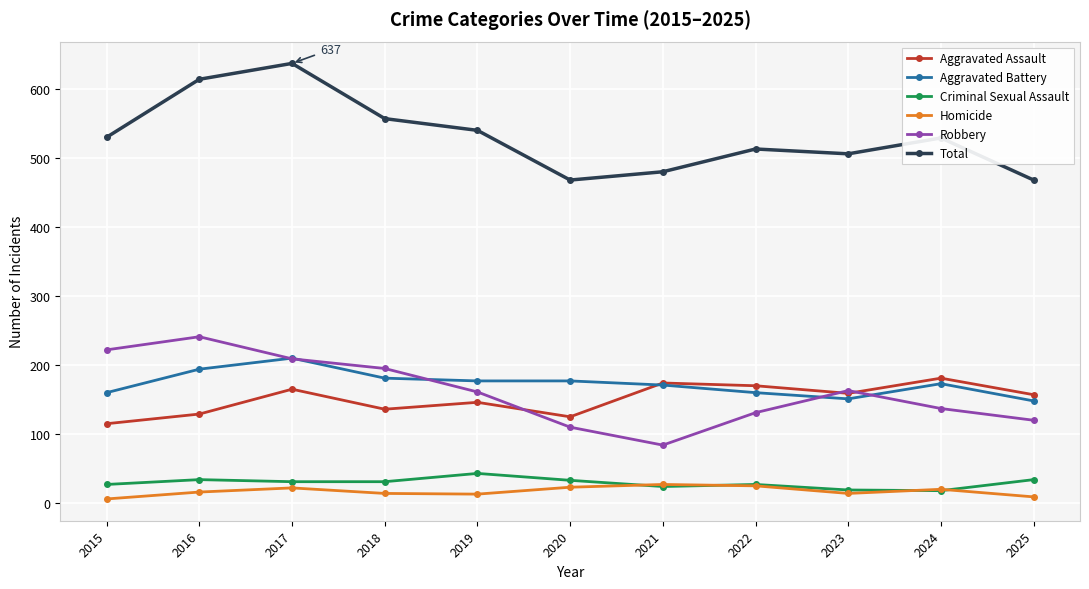

What is the highest value of the Homicide series?

27